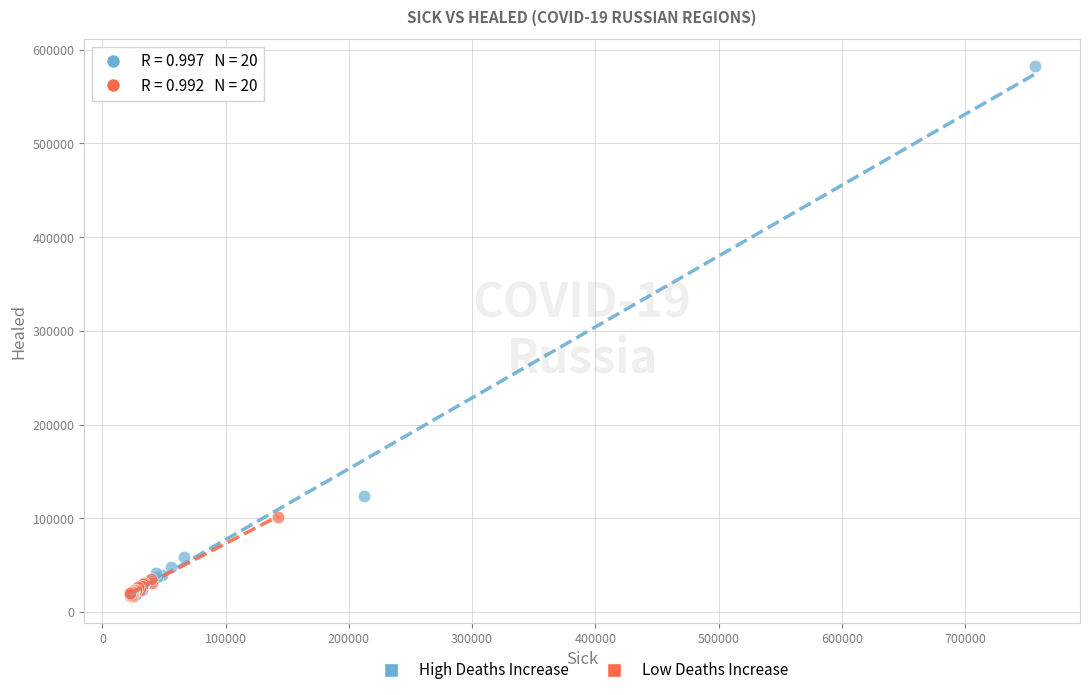

Which series has the largest Y range (max minus min)?

High Deaths Increase